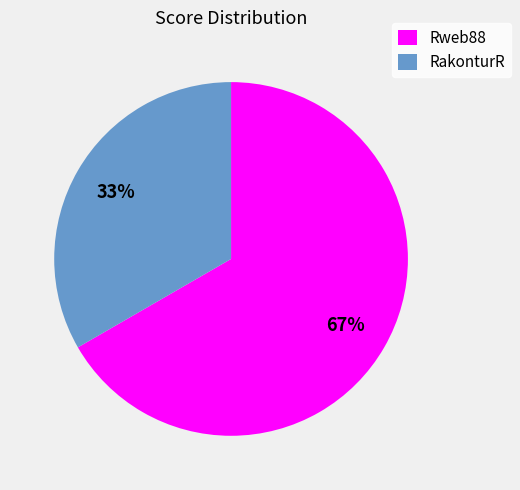

Which category has the biggest portion of the pie?

Rweb88